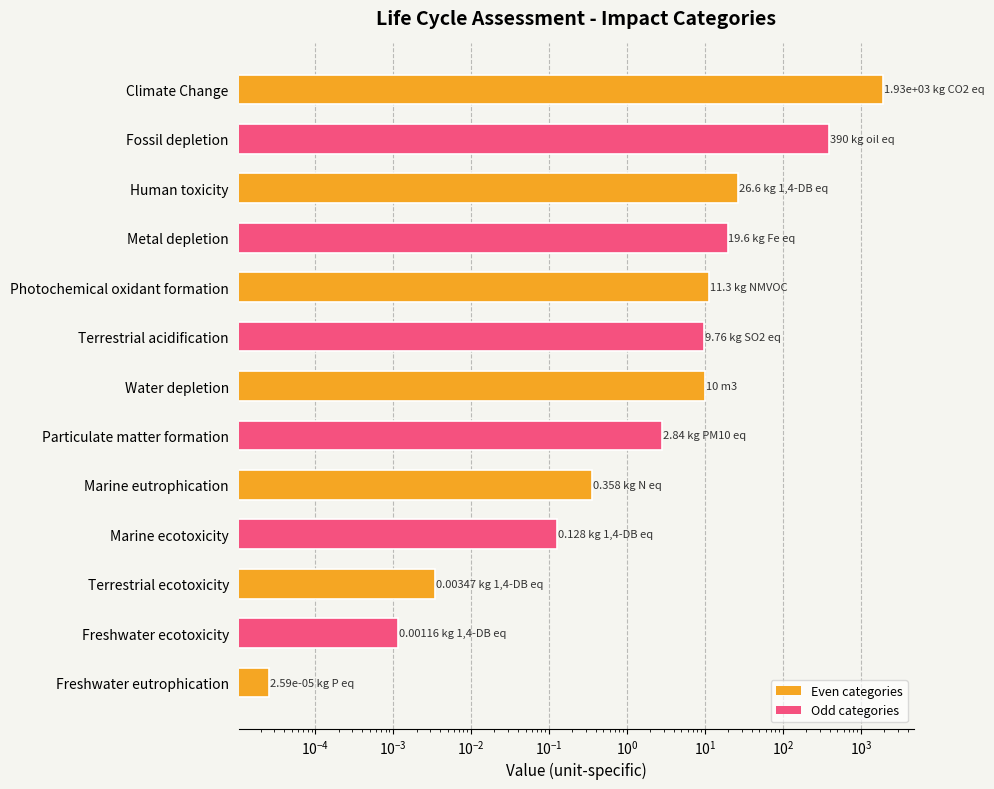

What is the value of the 6th bar from the left?

9.8